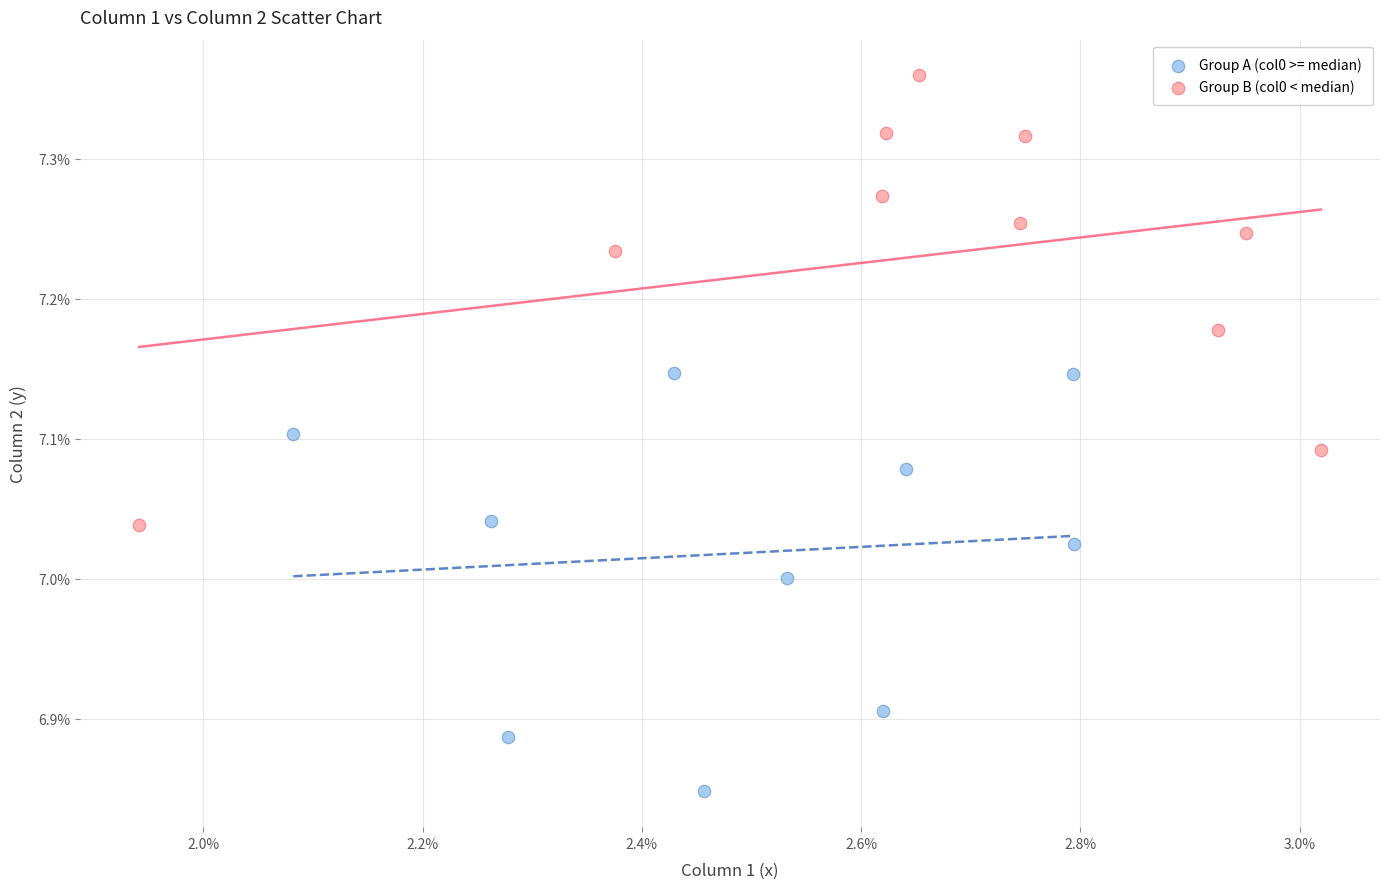

Which series contains the lowest Y value?

Group A (col0 >= median)